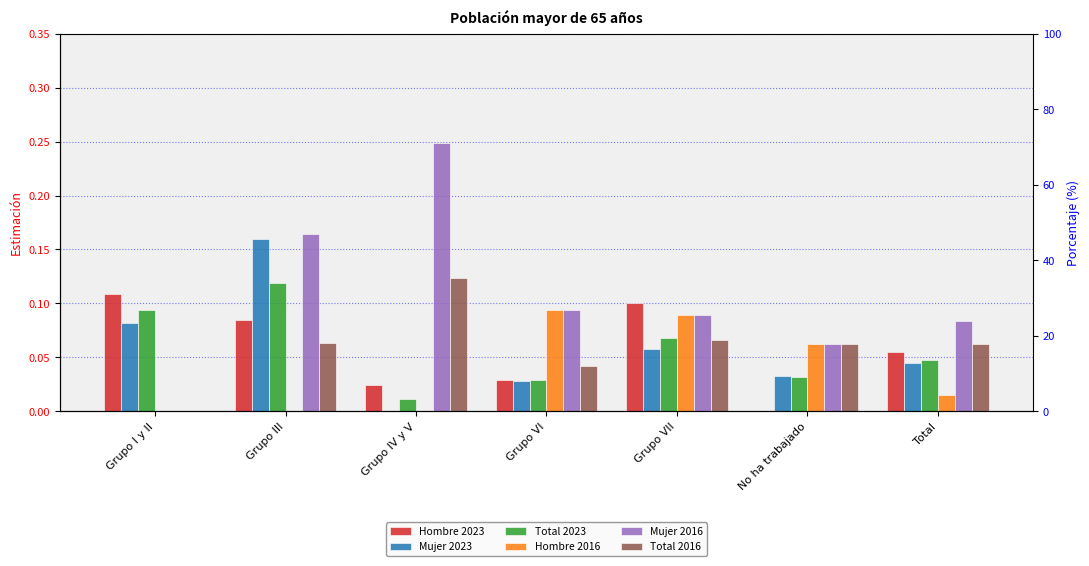

Which series has the largest total across all categories?

Mujer 2016